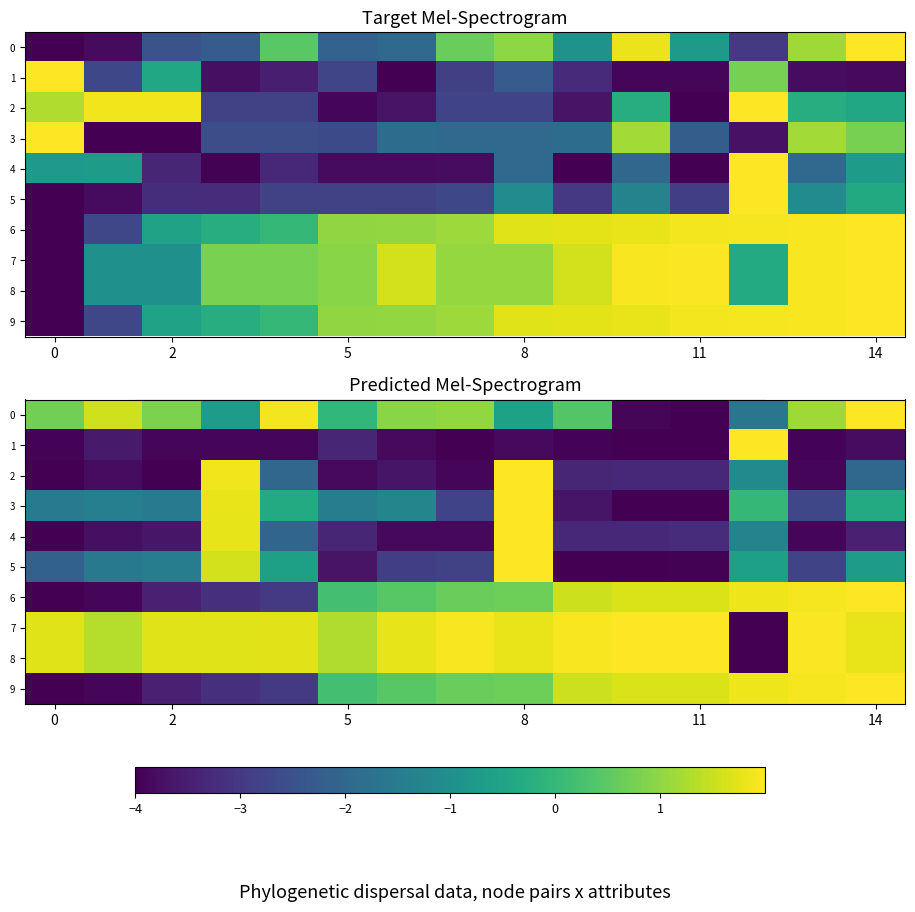

What is the difference between the maximum and minimum values in the 8 series?

6.0